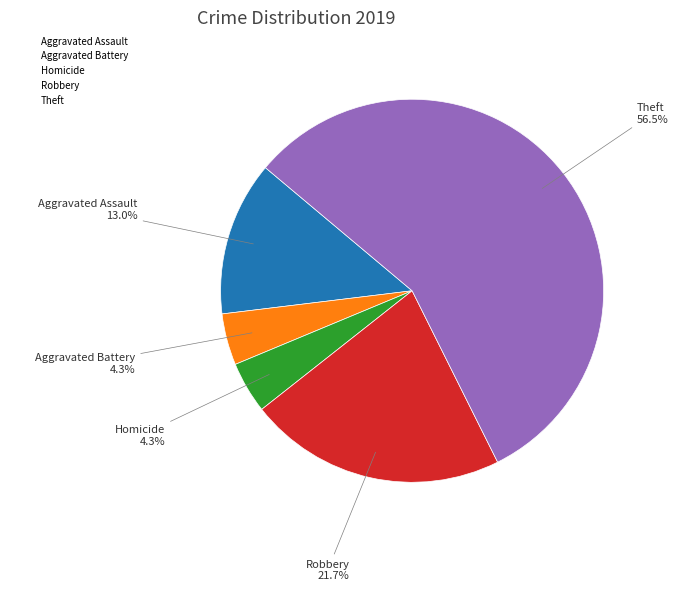

Which category has the biggest portion of the pie?

Theft